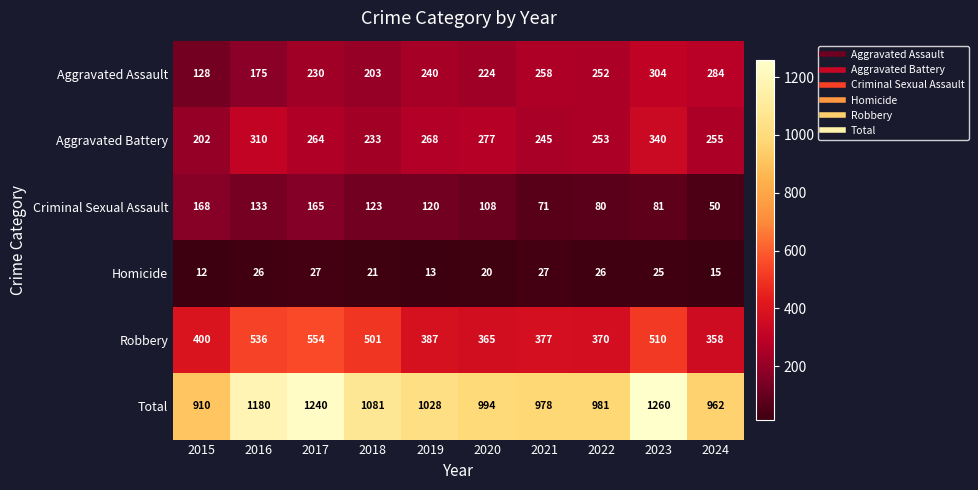

Where does the Homicide series first go above 25?

2016